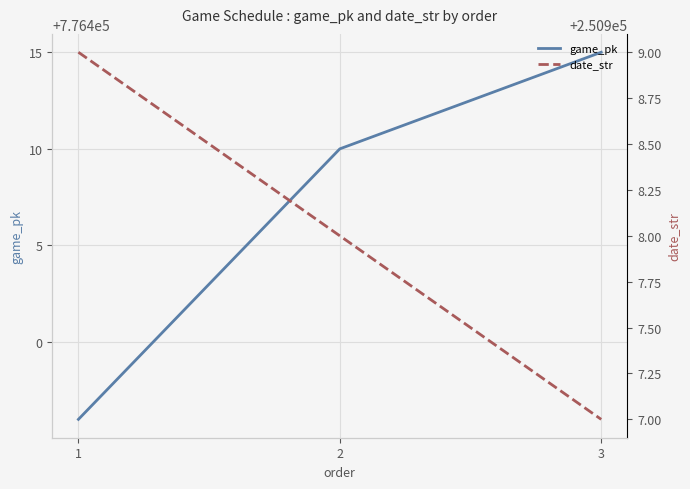

How many categories are shown in the chart?

3